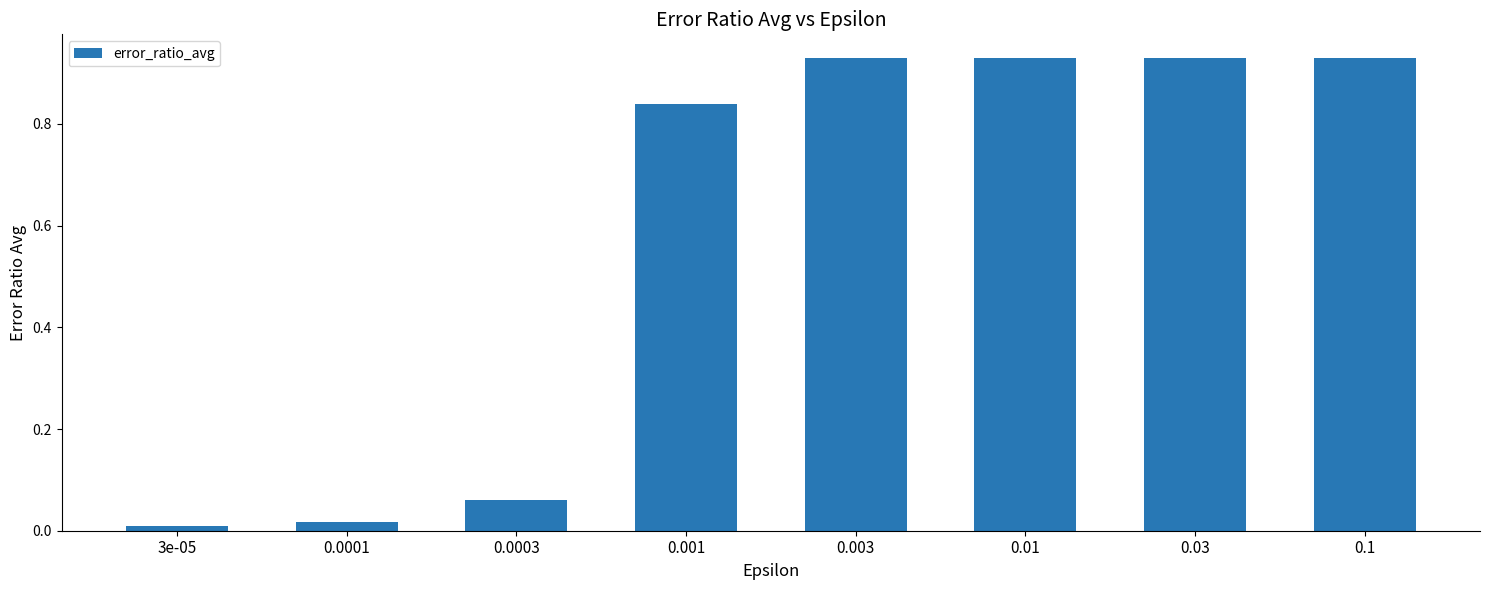

What position from the right is 0.1?

1